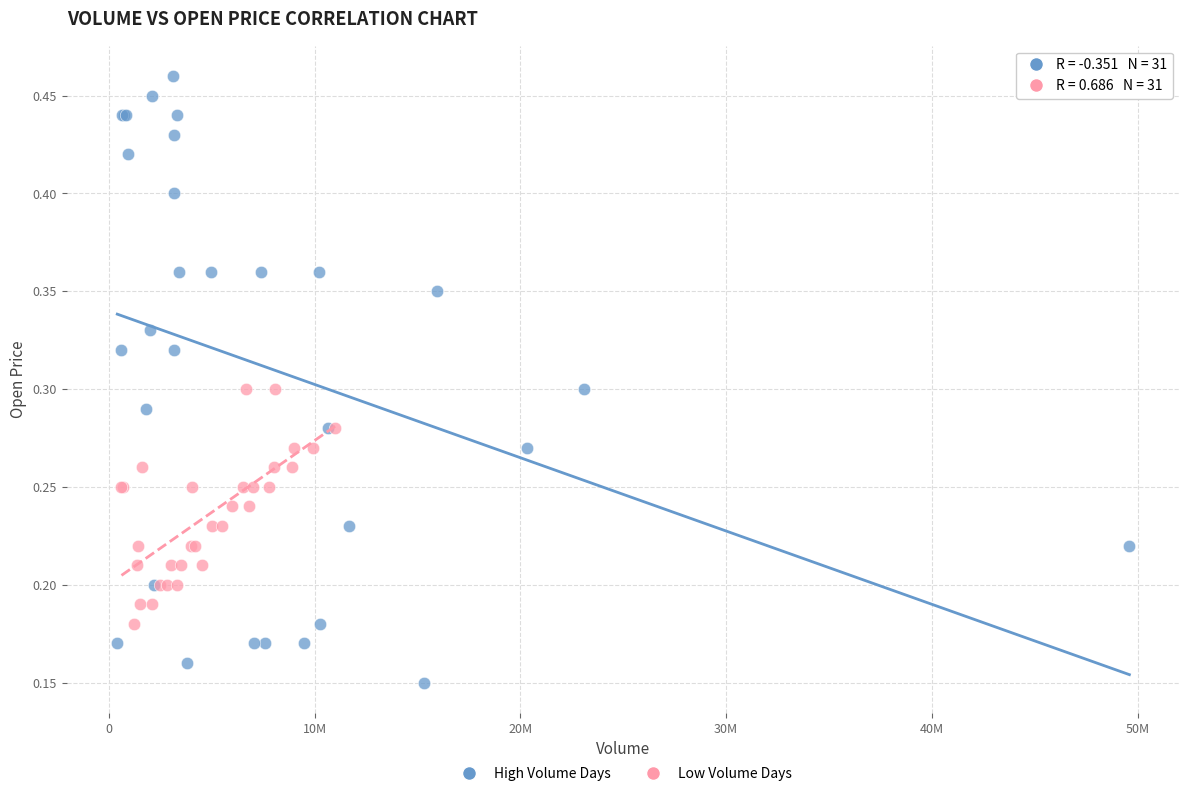

Which series reaches the maximum Y coordinate?

High Volume Days